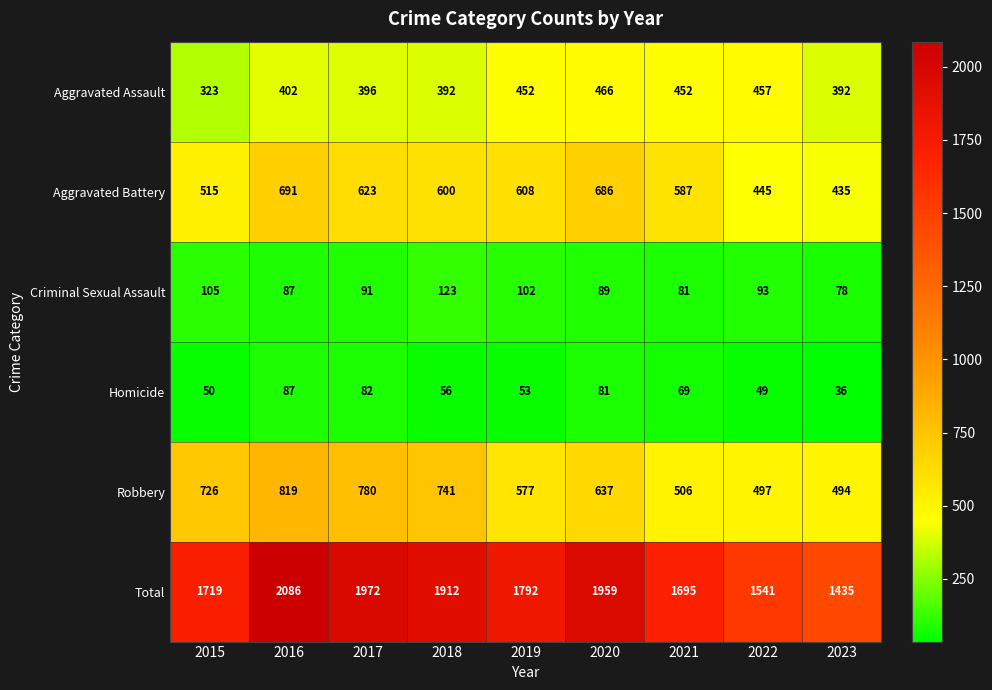

What is the sum of the Criminal Sexual Assault values at 2019 and 2017?

193